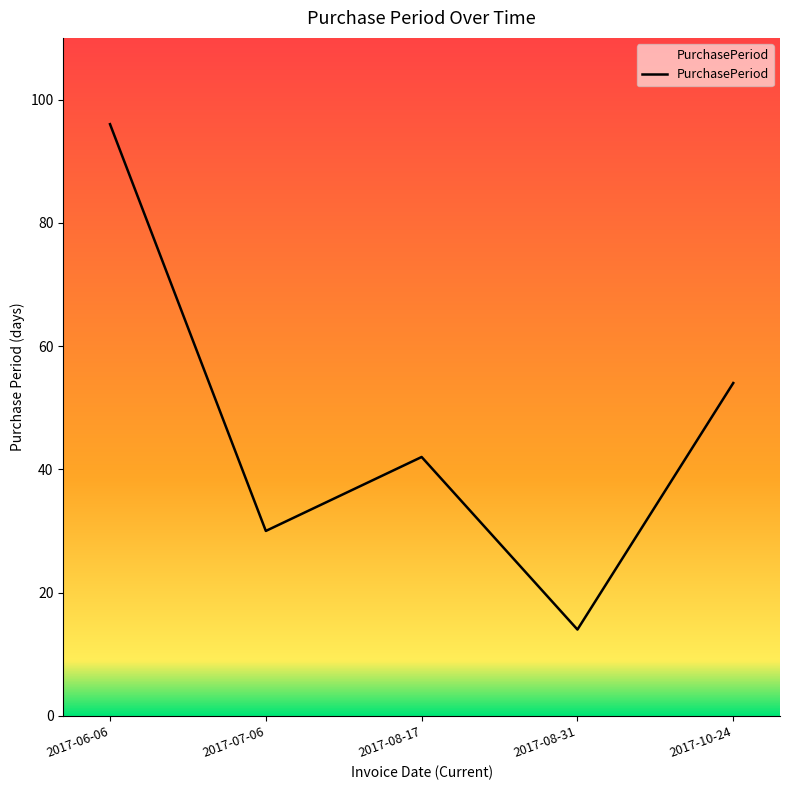

What is the change in value from 2017-08-17 to 2017-10-24?

+12